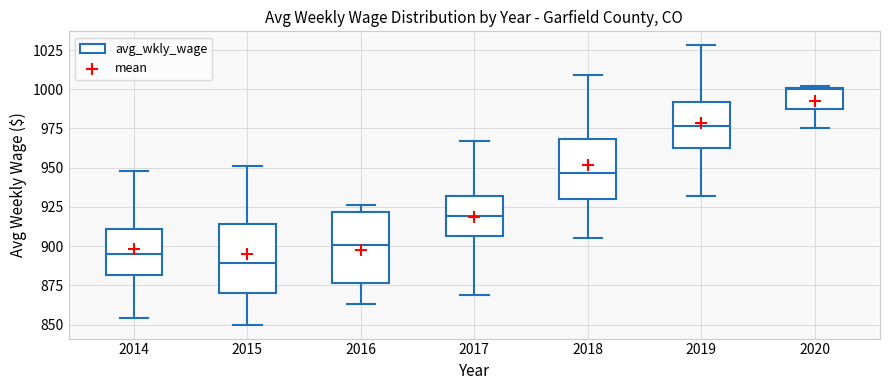

Where does the lower whisker of the box at x = 2014 end on the y-axis? The values are not printed on the chart, so give them approximately, as read against the axis.

855